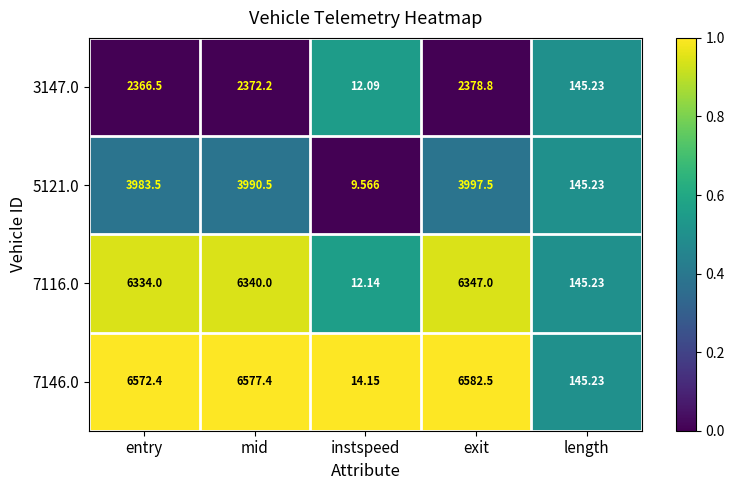

Which category has the lowest value in the 7116.0 series?

instspeed